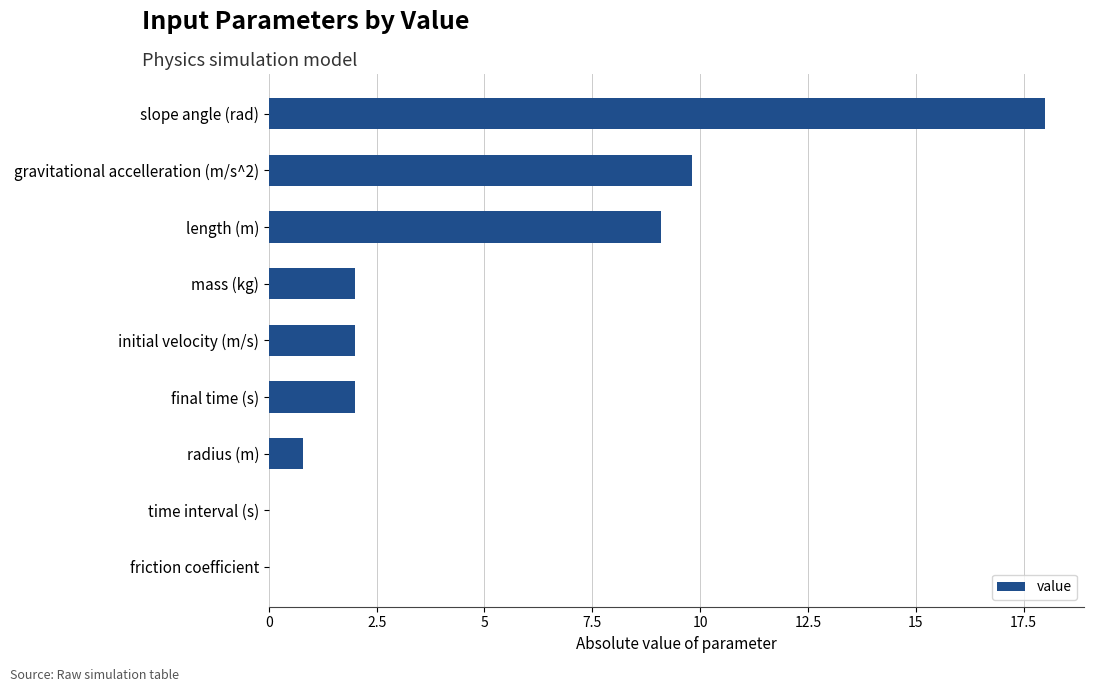

What is the sum of all values?

43.7